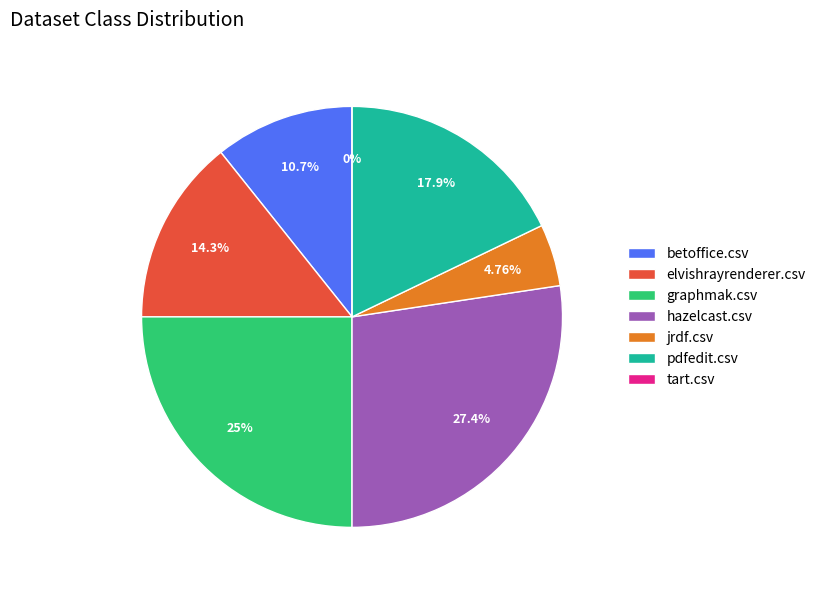

Count the number of slices in the pie.

7